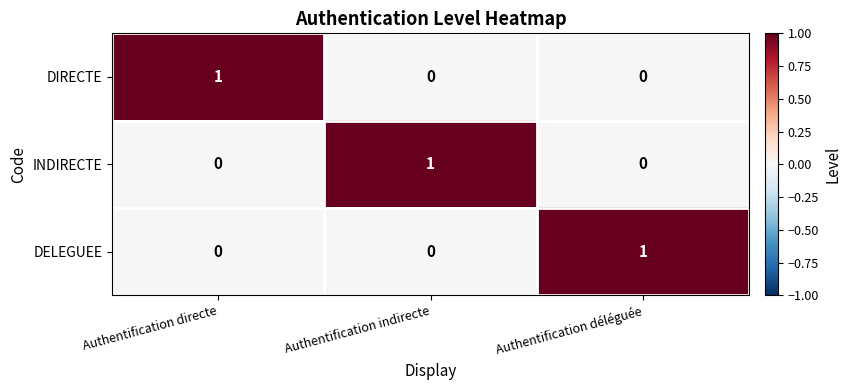

How many DIRECTE values are between 0 and 1?

3